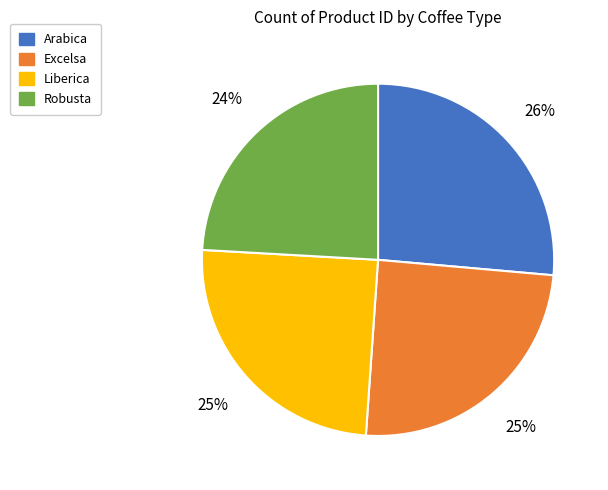

Do Excelsa and Arabica together represent more than half of the pie?

Yes